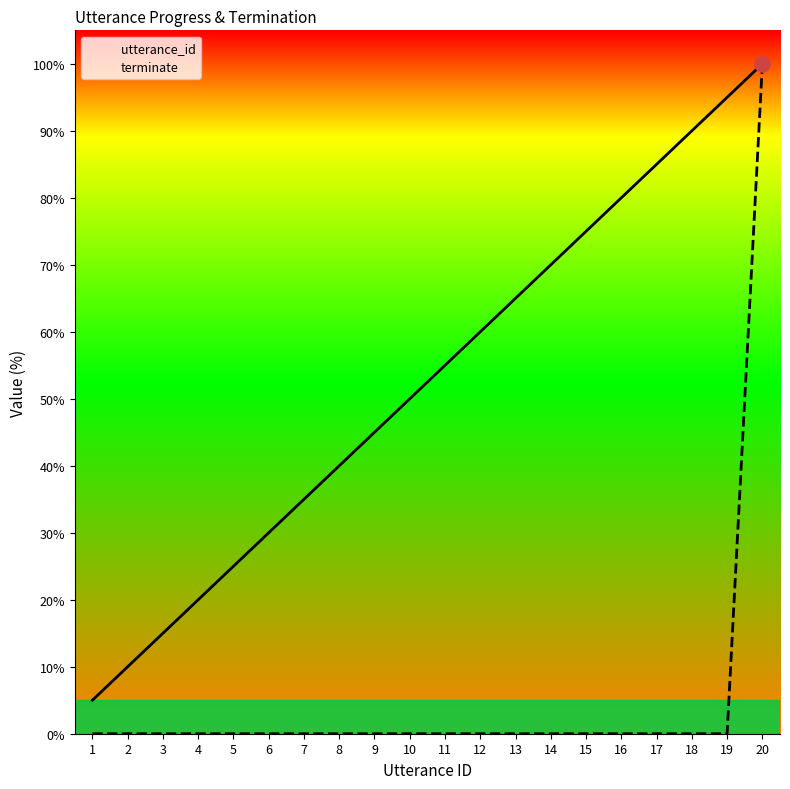

What is the total value across all series at 5?

25.0